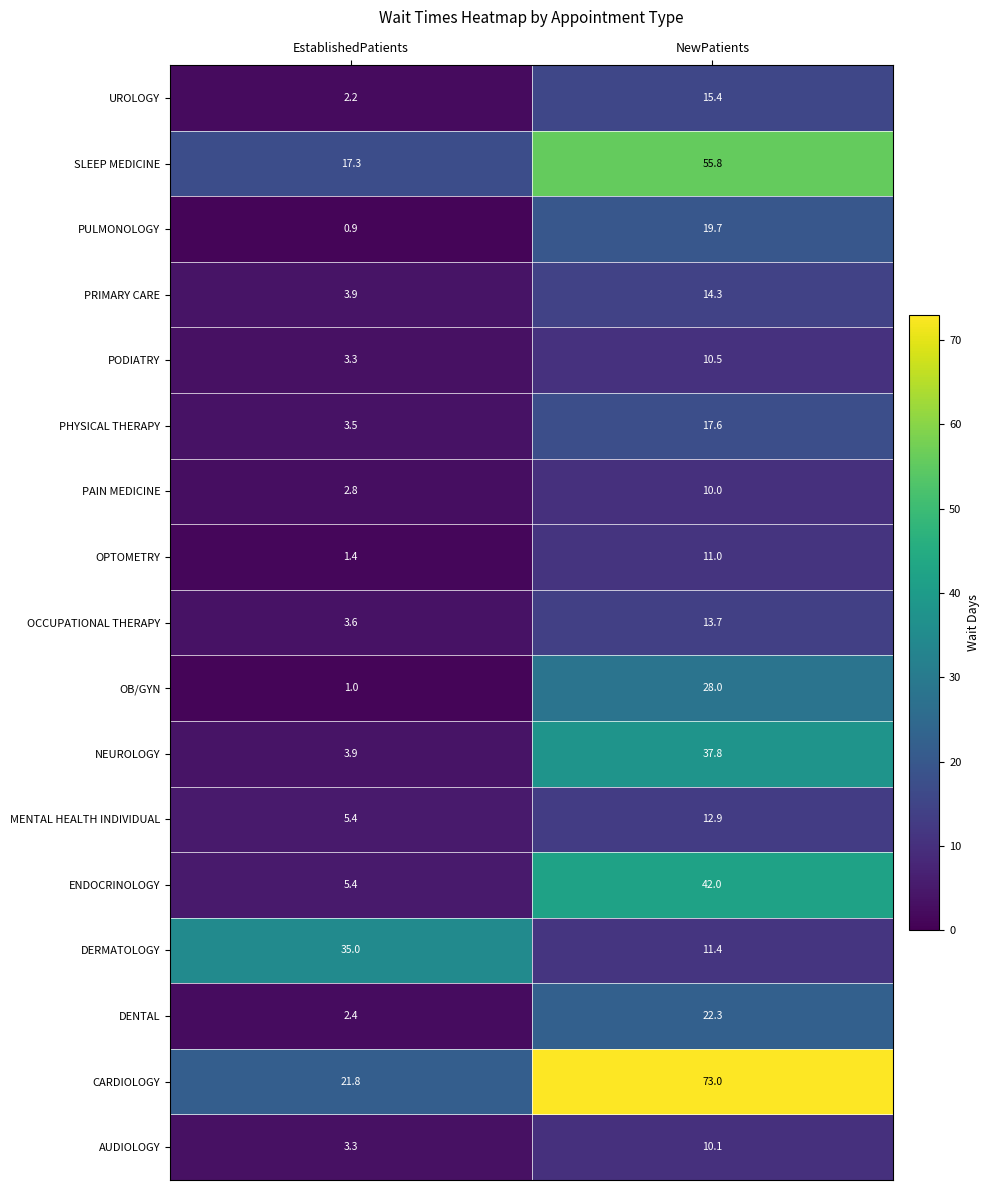

Which series changed the most between EstablishedPatients and NewPatients?

CARDIOLOGY